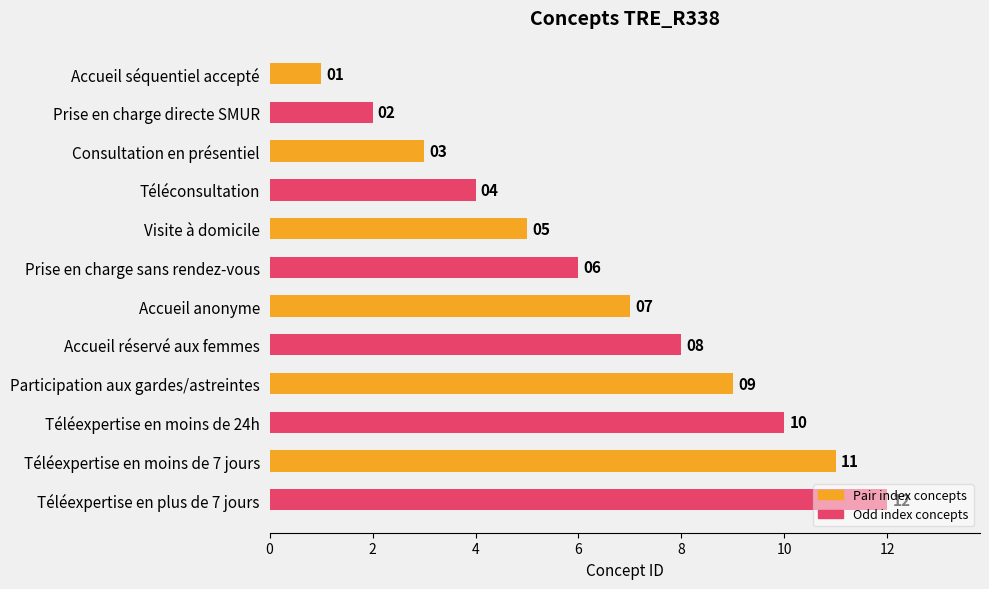

What is the difference between the values at Téléexpertise en moins de 24h and Prise en charge sans rendez-vous?

4